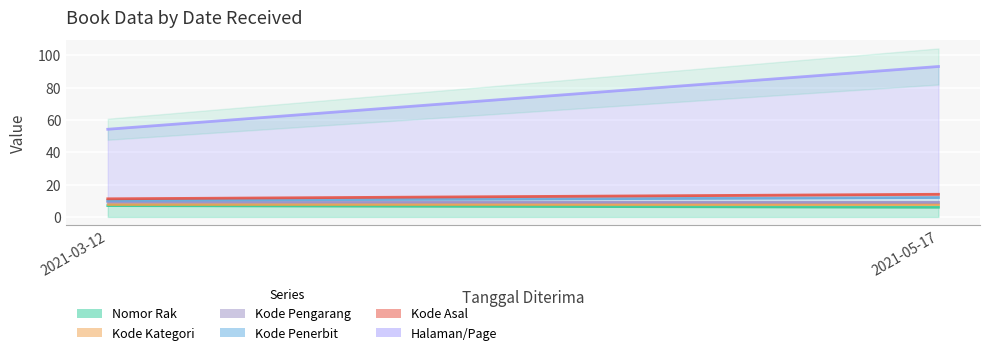

What is the average value of the Nomor Rak series?

6.5